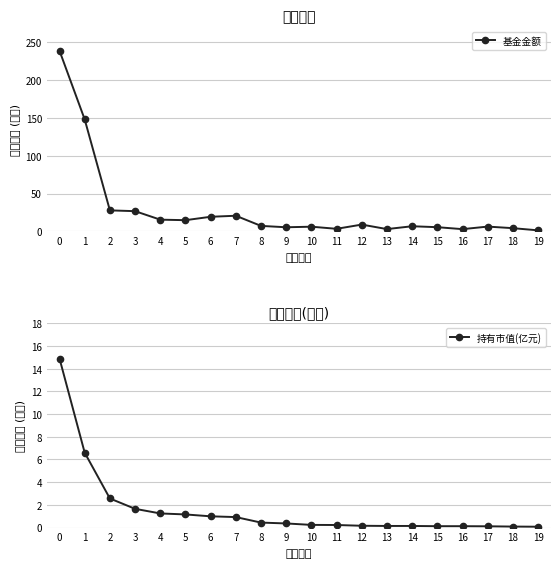

How many lines are shown in the chart?

2